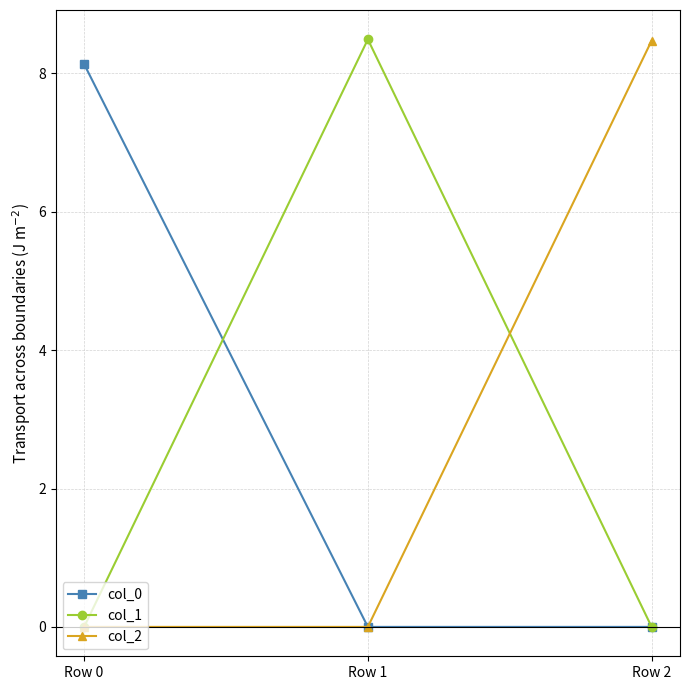

Is it true that col_0 equals 5.4 at Row 2?

False